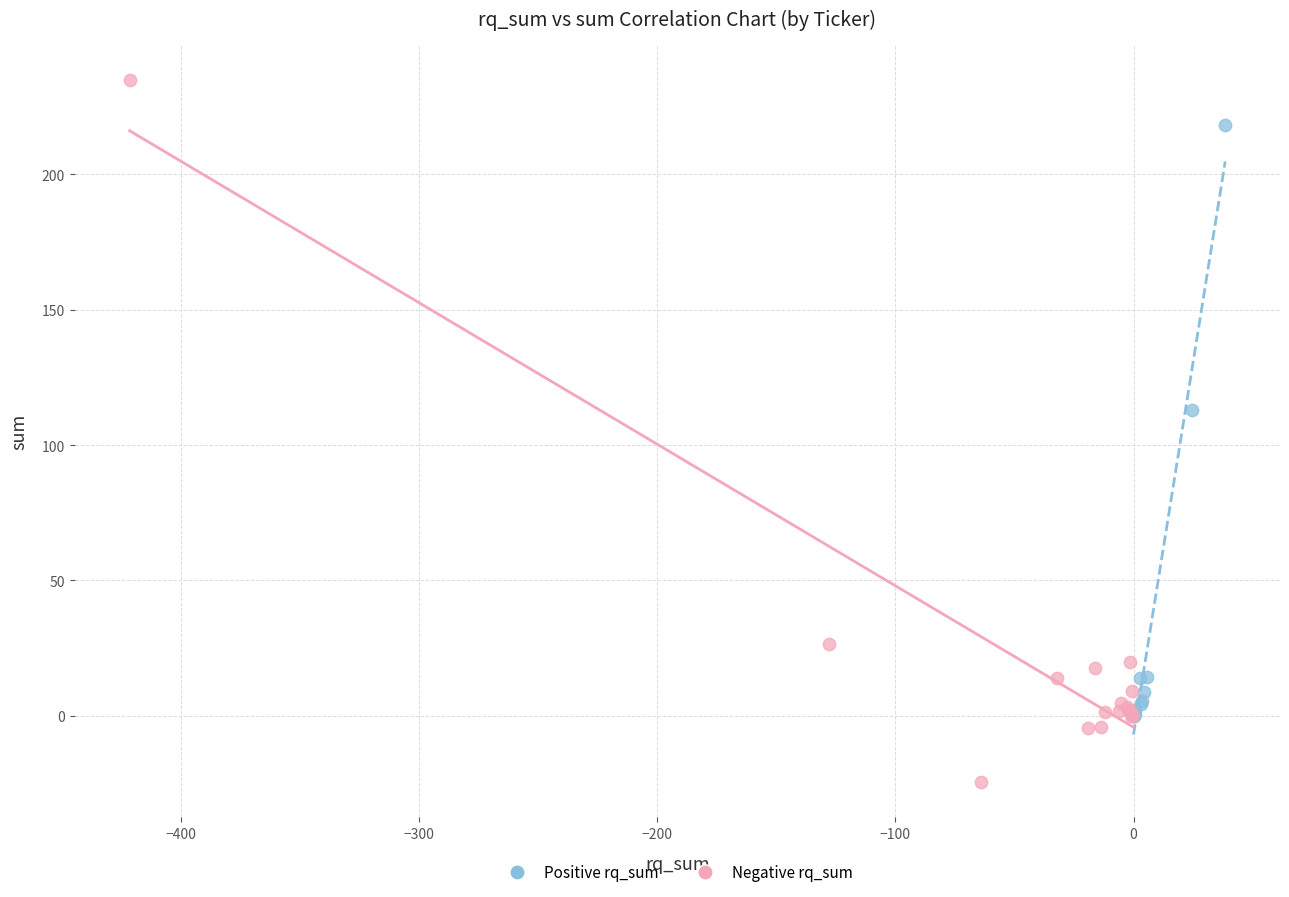

Which series reaches the maximum Y coordinate?

Negative rq_sum